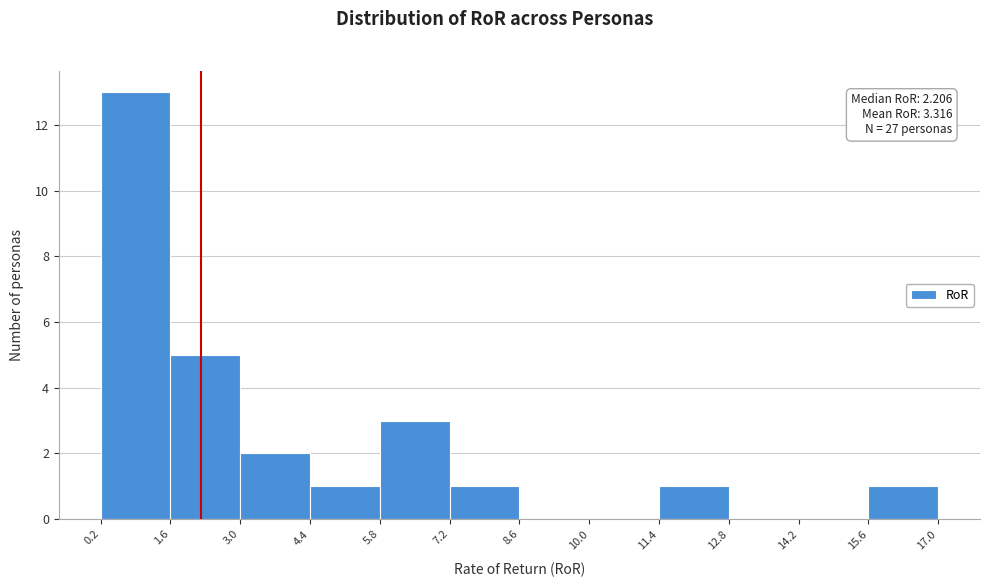

Which range on the x-axis has the tallest bar?

0.2 to 1.6